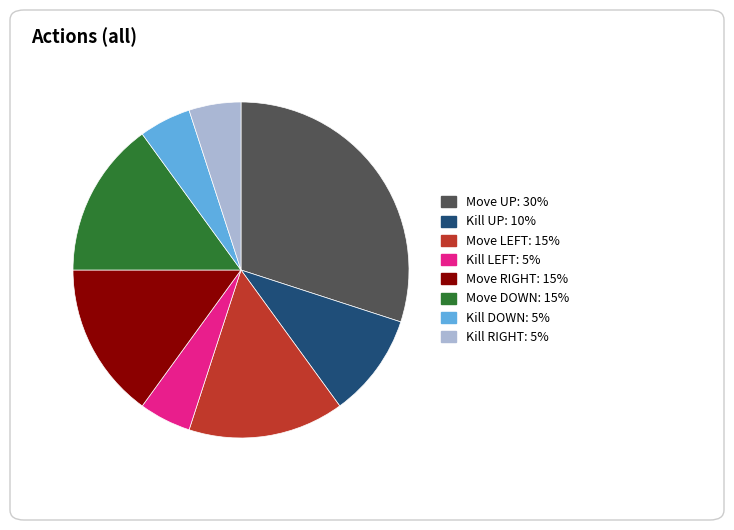

True or false: Move DOWN accounts for 6% of the total.

False